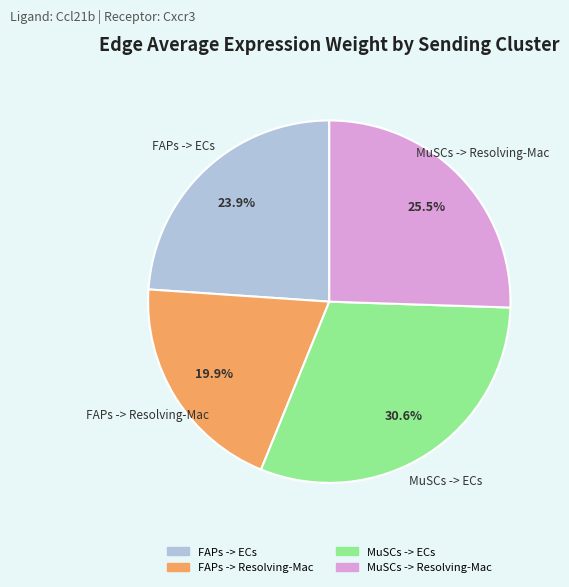

Is the sum of FAPs -> Resolving-Mac and MuSCs -> ECs greater than half?

Yes